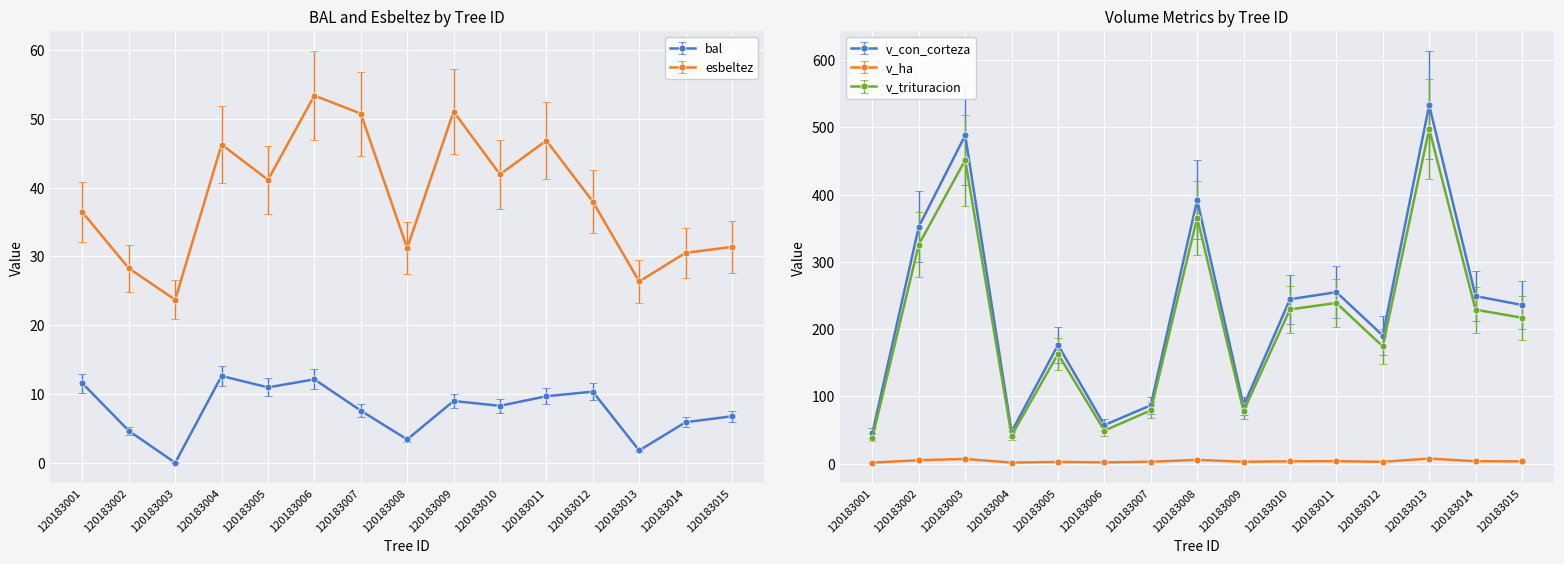

True or false: esbeltez has more than 2 points higher than both neighbors.

True